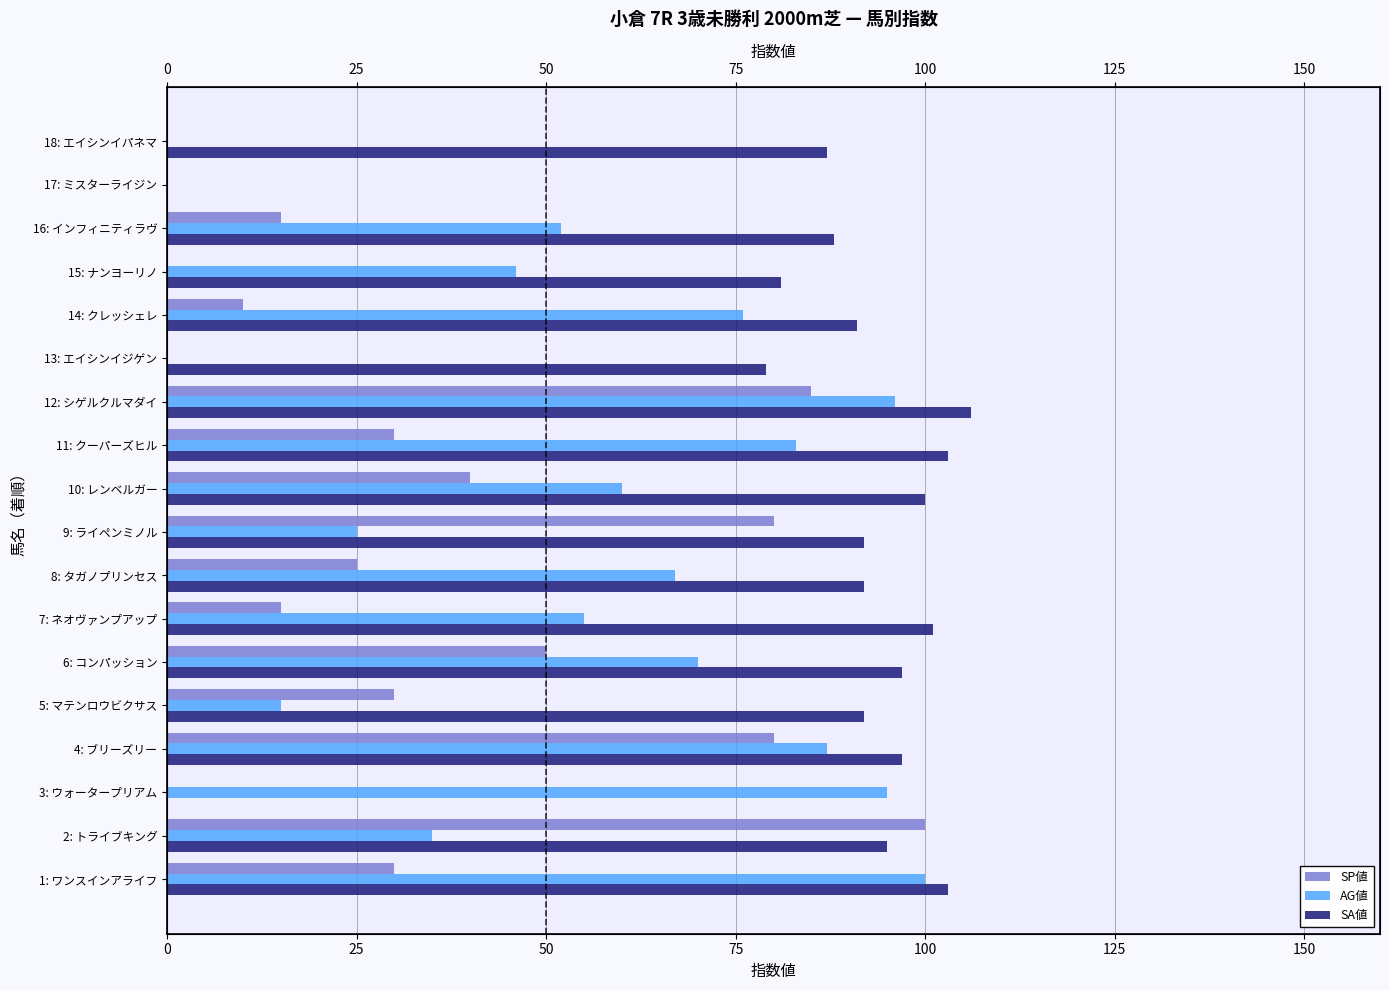

The SP値 series shows 30 at 1: ワンスインアライフ. True or false?

True